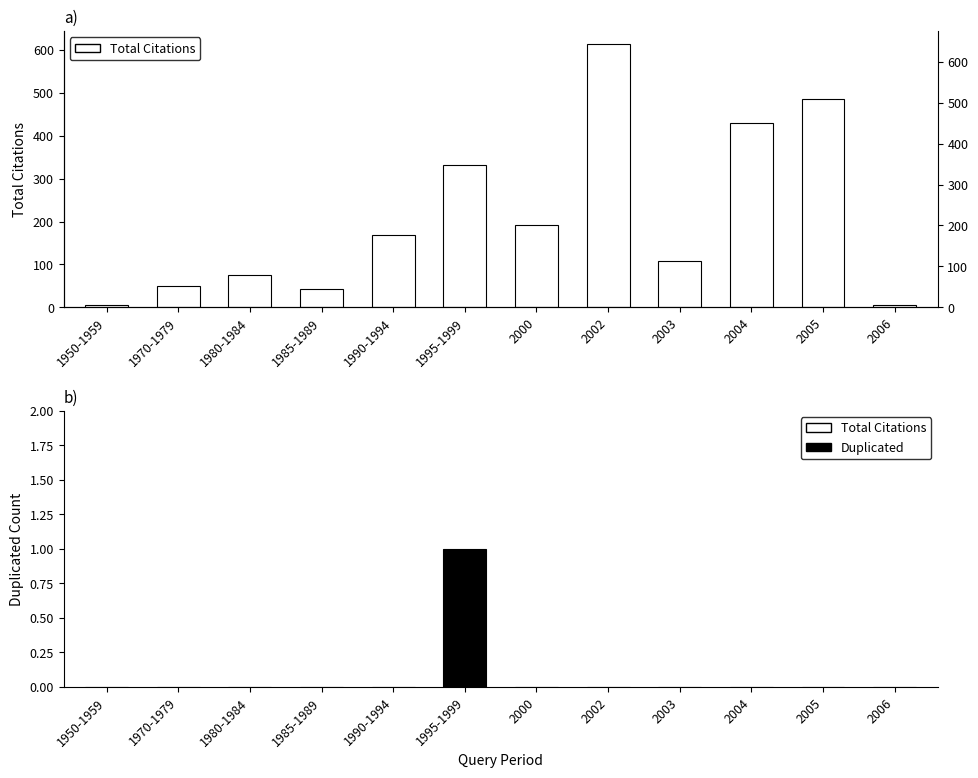

Rank the series by their average value, from lowest to highest.

Duplicated, Total Citations